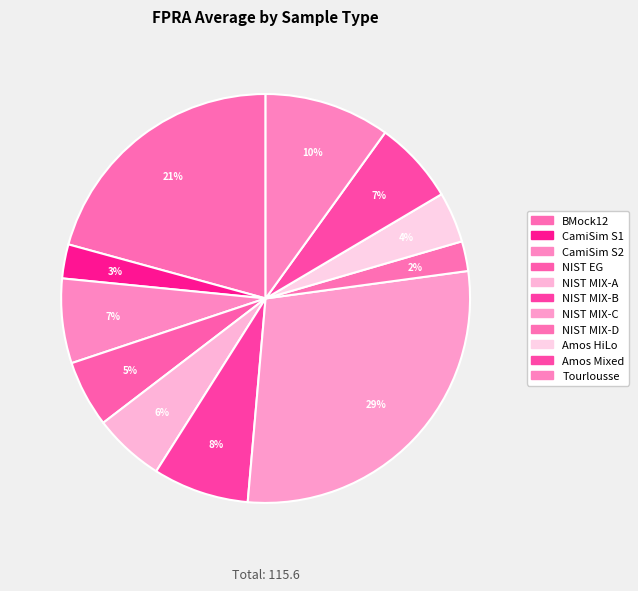

Rank the categories by value from lowest to highest.

NIST MIX-D, CamiSim S1, Amos HiLo, NIST EG, NIST MIX-A, Amos Mixed, CamiSim S2, NIST MIX-B, Tourlousse, BMock12, NIST MIX-C